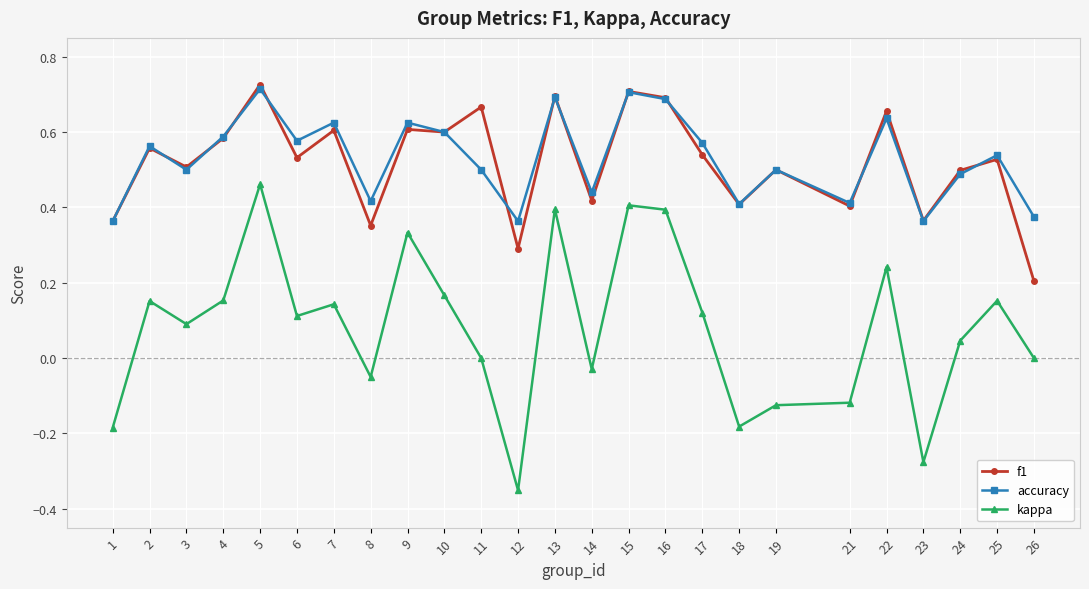

Which category has the lowest value across all series?

12